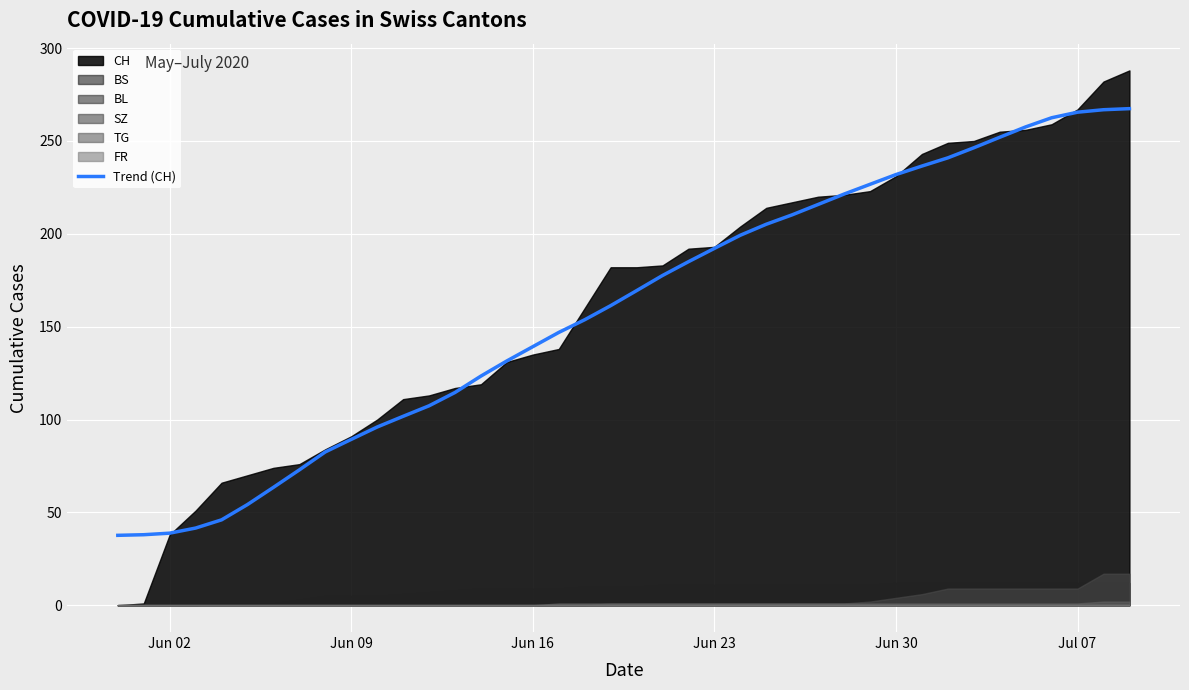

What is the value of the 39th point from the left?

266.8